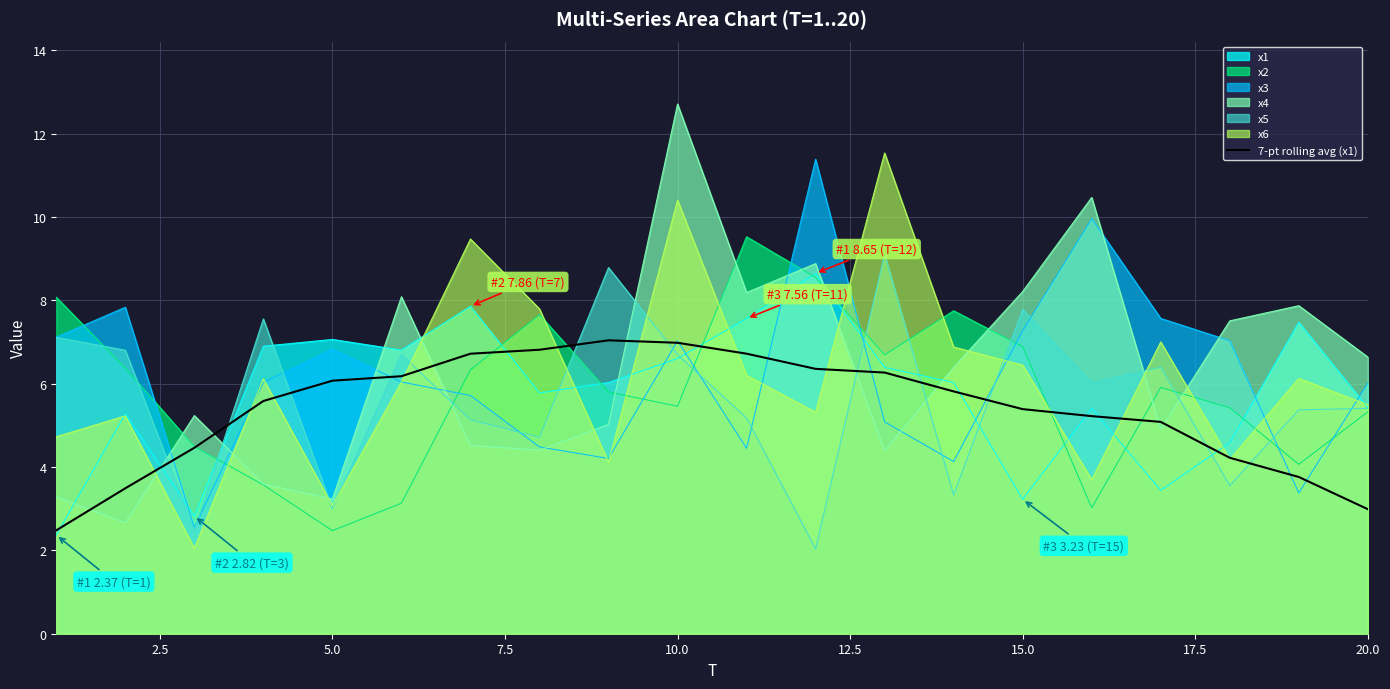

What is the spread (max minus min) of values at 20.0?

3.7